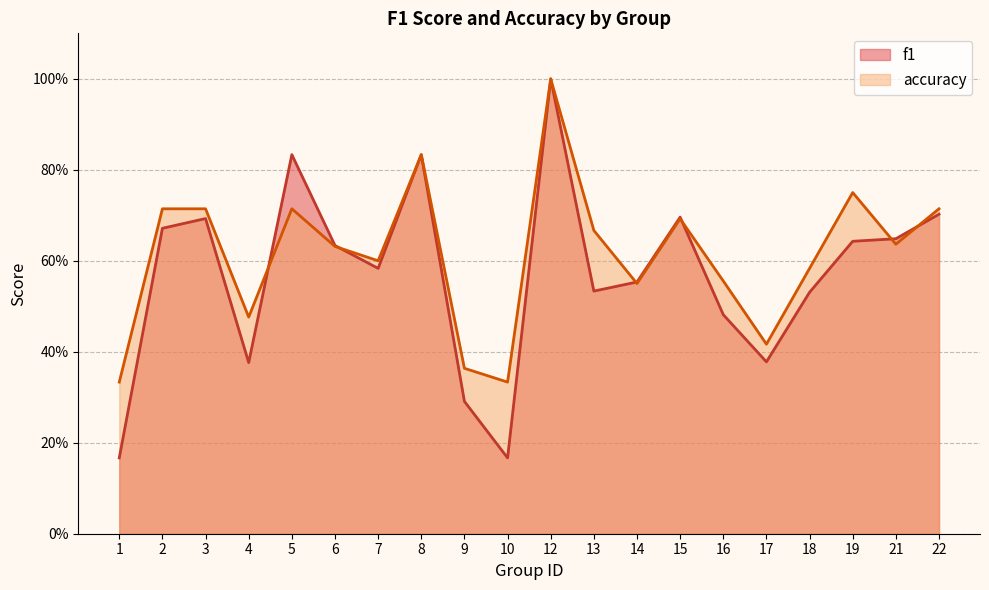

True or false: f1 has more than 2 points higher than both neighbors.

True